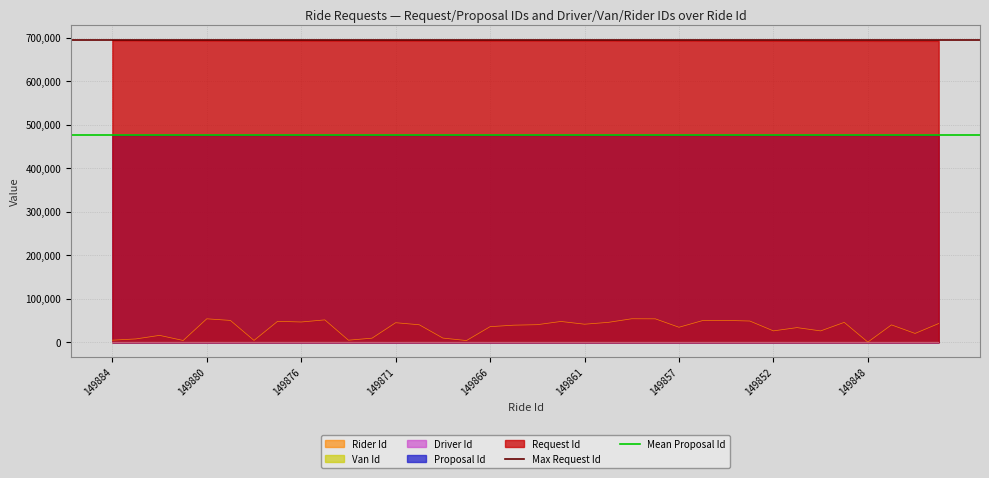

Is it true that Mean Proposal Id equals 475460 at 149884?

True